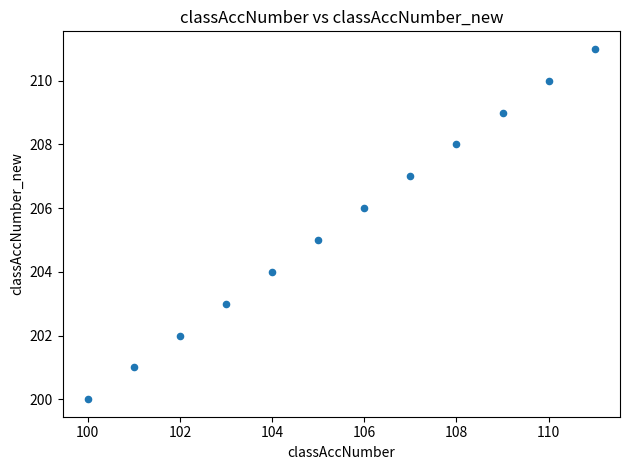

What is the average Y value?

206